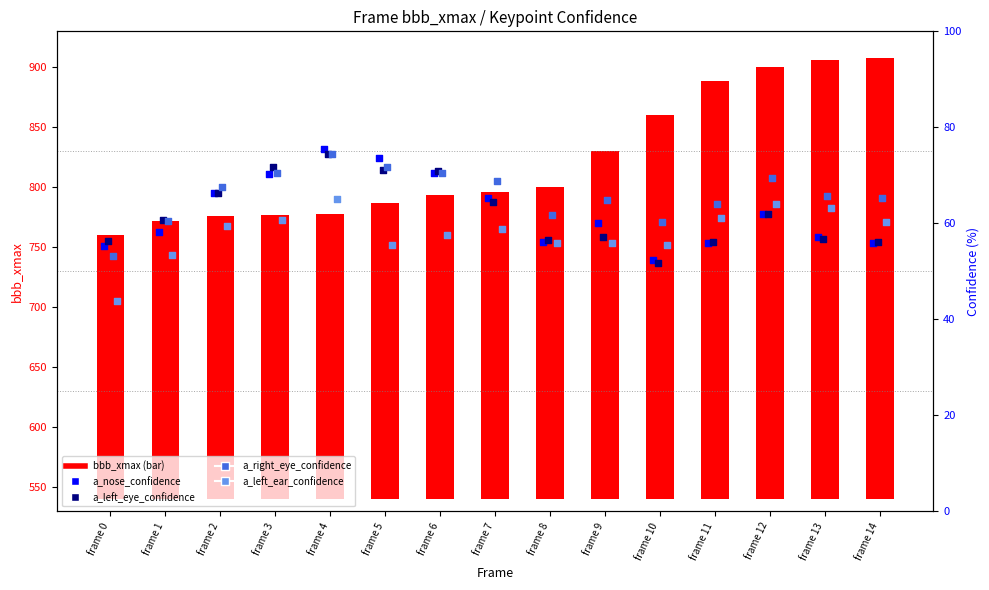

Which series has the widest spread of Y values?

bbb_xmax